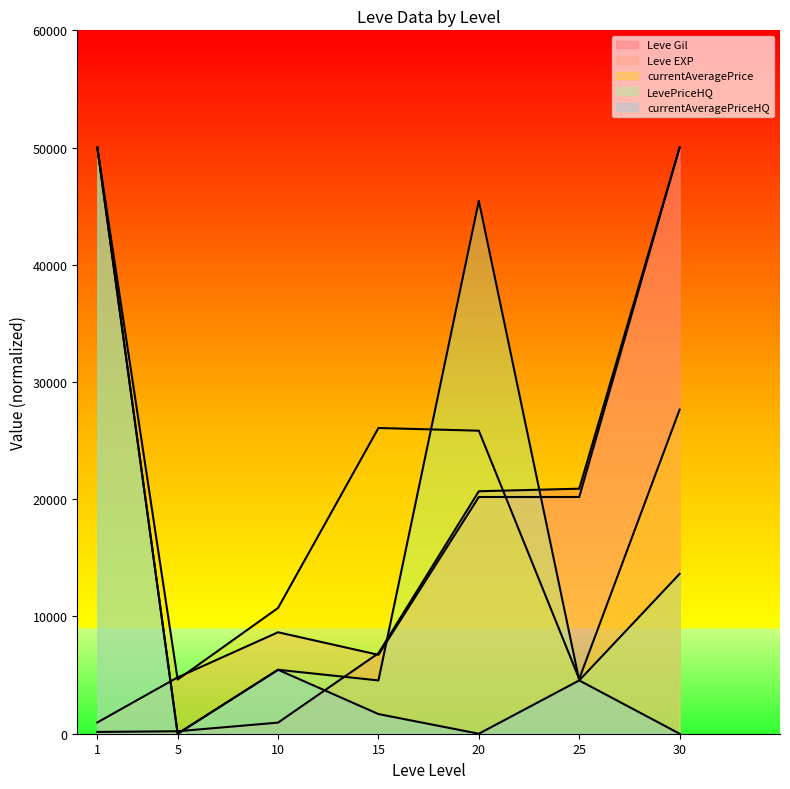

Which series has the largest total across all categories?

currentAveragePrice